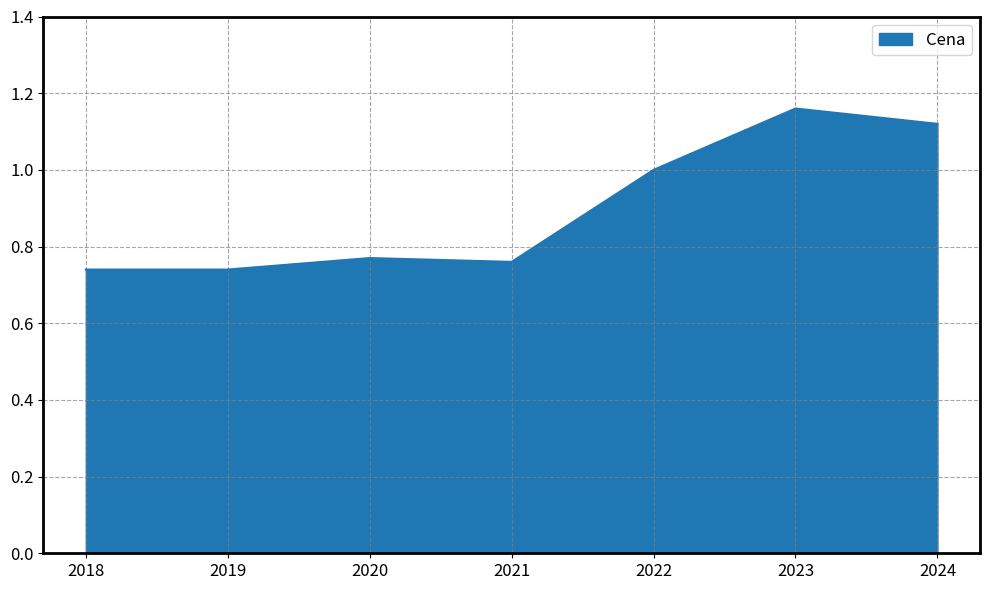

At which category does the chart reach its peak across all series?

2023